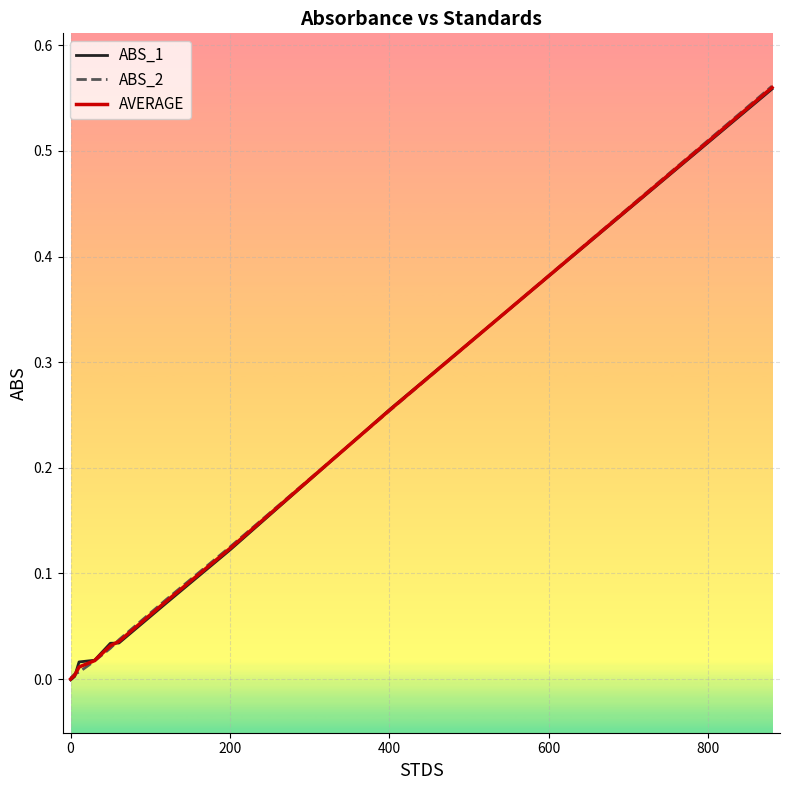

Rank the series by their average value, from lowest to highest.

ABS_2, AVERAGE, ABS_1